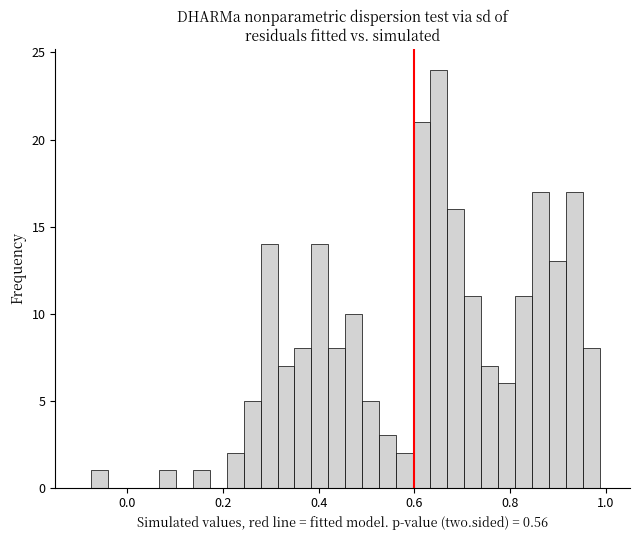

Read against the x-axis, roughly where is the centre of the tallest bar?

0.66